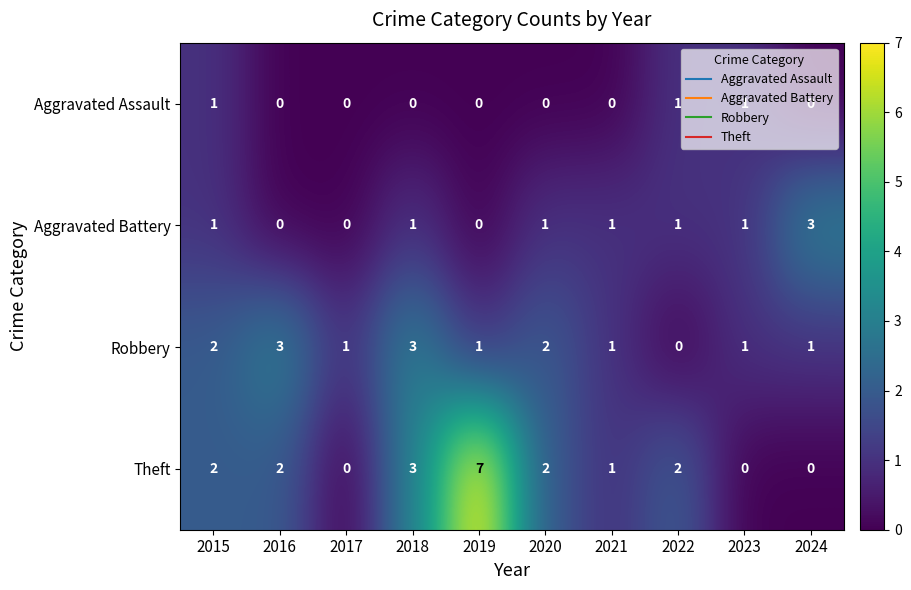

List the series in order of their overall mean, lowest first.

Aggravated Assault, Aggravated Battery, Robbery, Theft